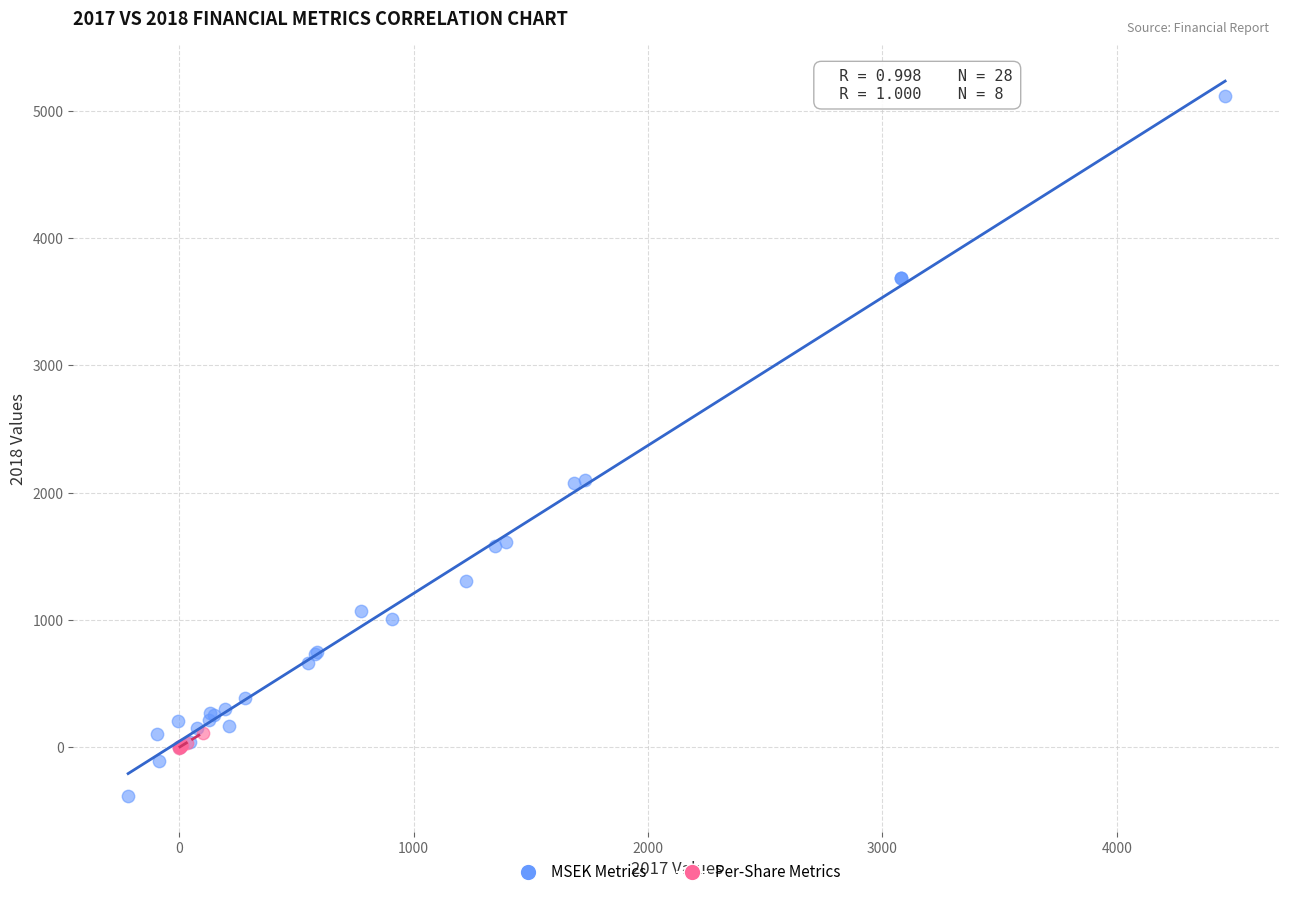

Which series has the widest spread of Y values?

MSEK Metrics